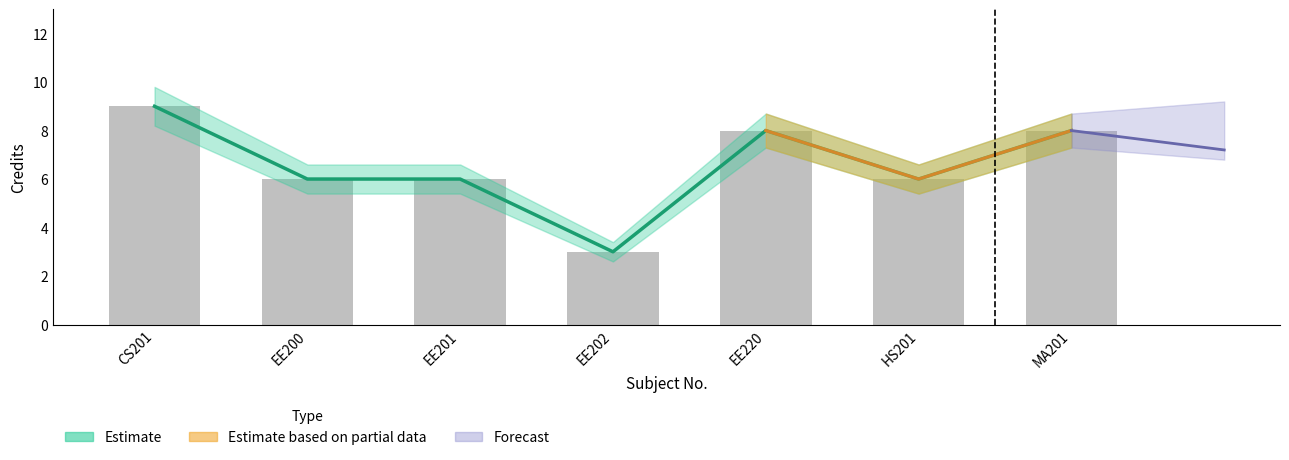

What is the average value of the Credit_lower series?

5.9